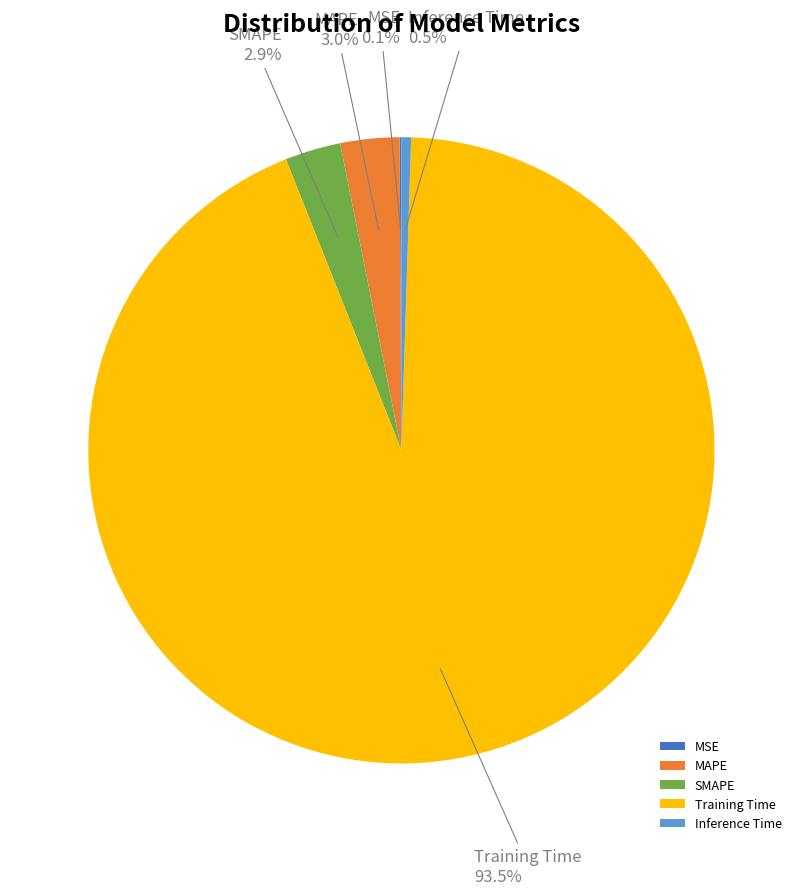

Is Training Time the majority of the pie?

Yes